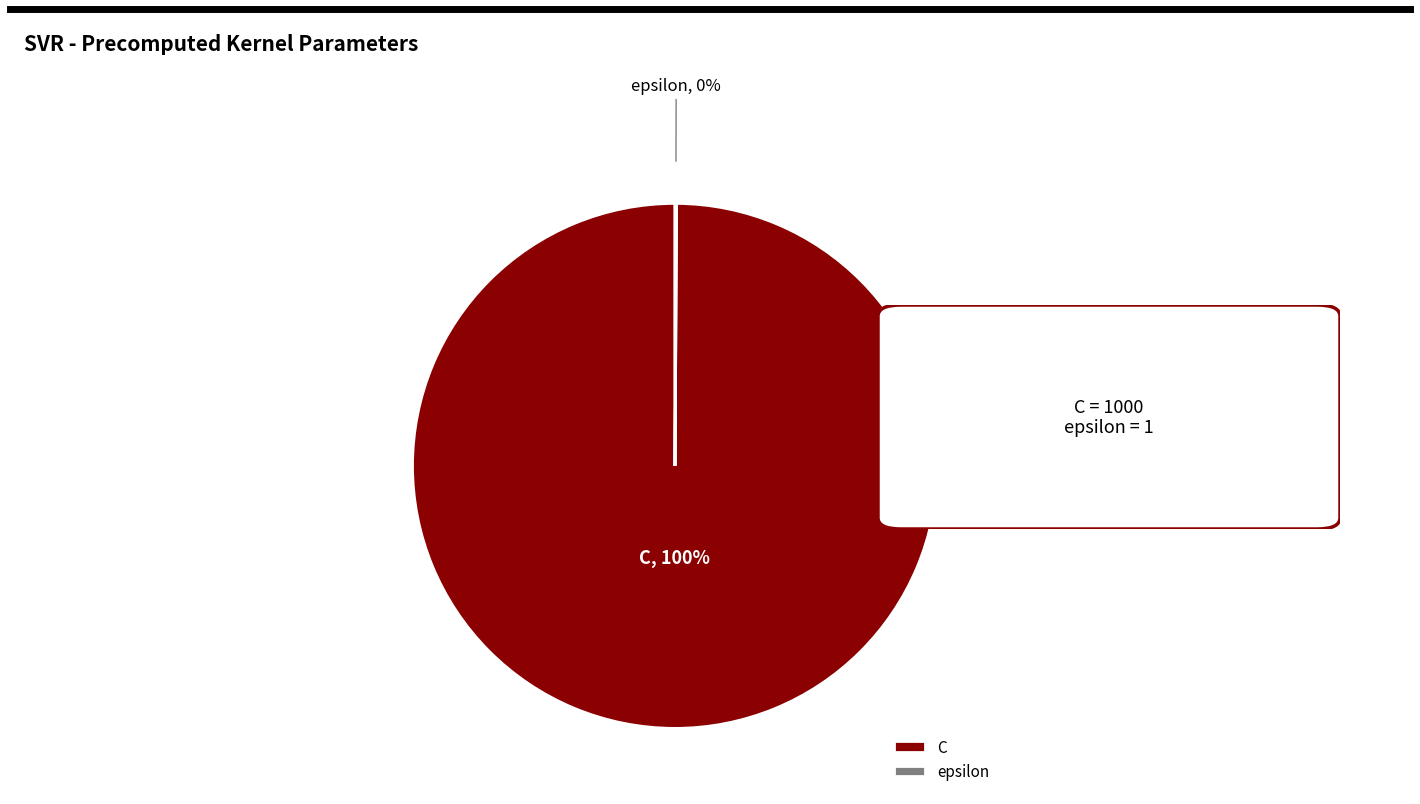

Is it true that C is 100% of the pie?

True